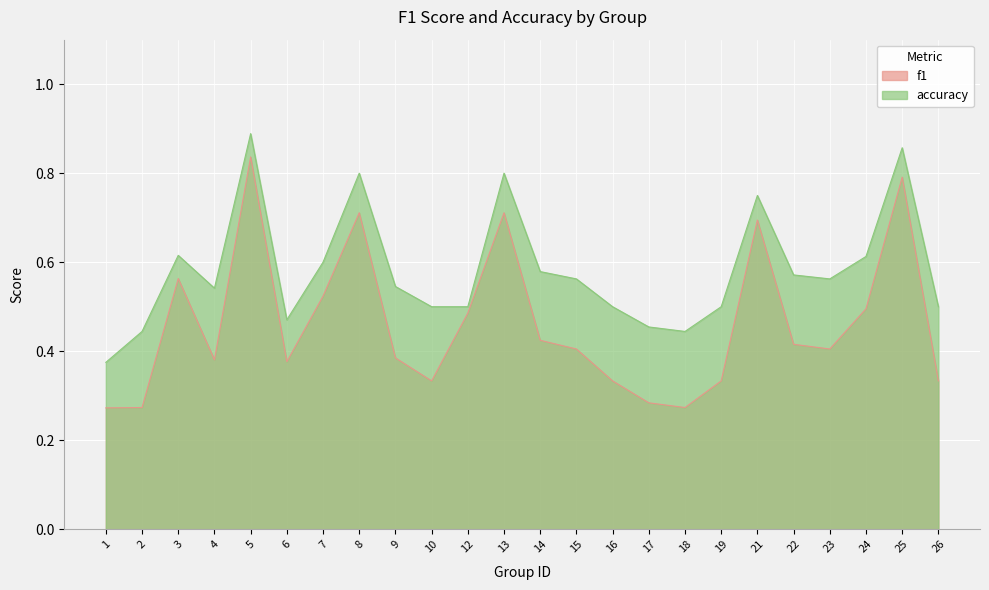

At 2, list the series in order from smallest to largest.

f1, accuracy